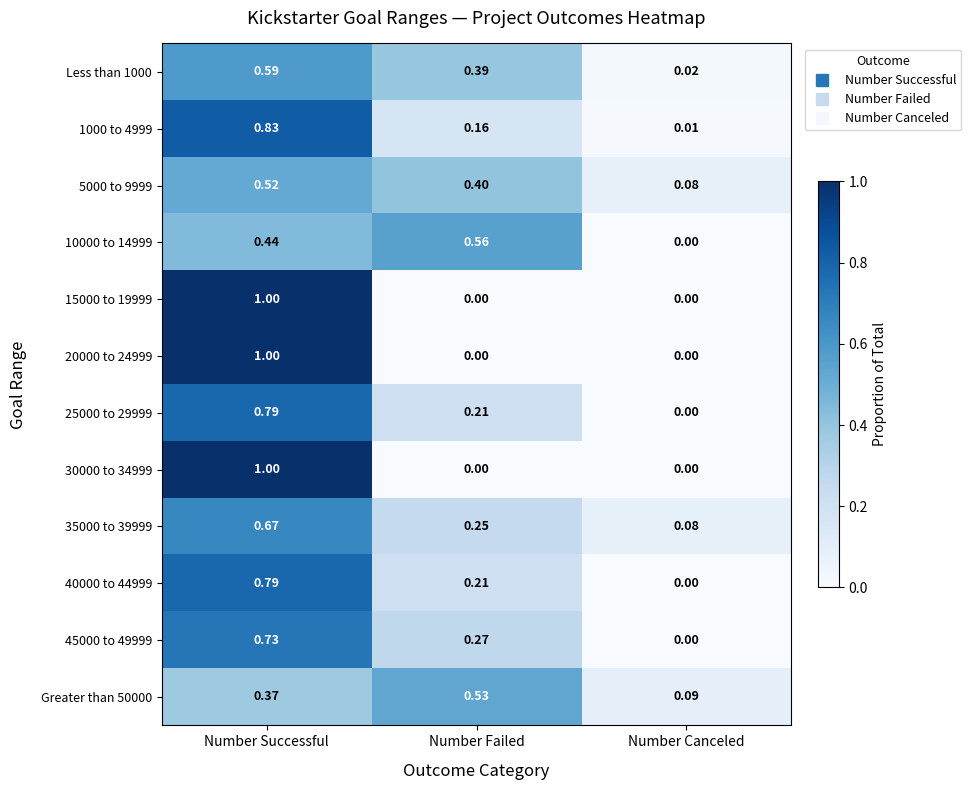

At which label is 45000 to 49999 closest to 0?

Number Canceled